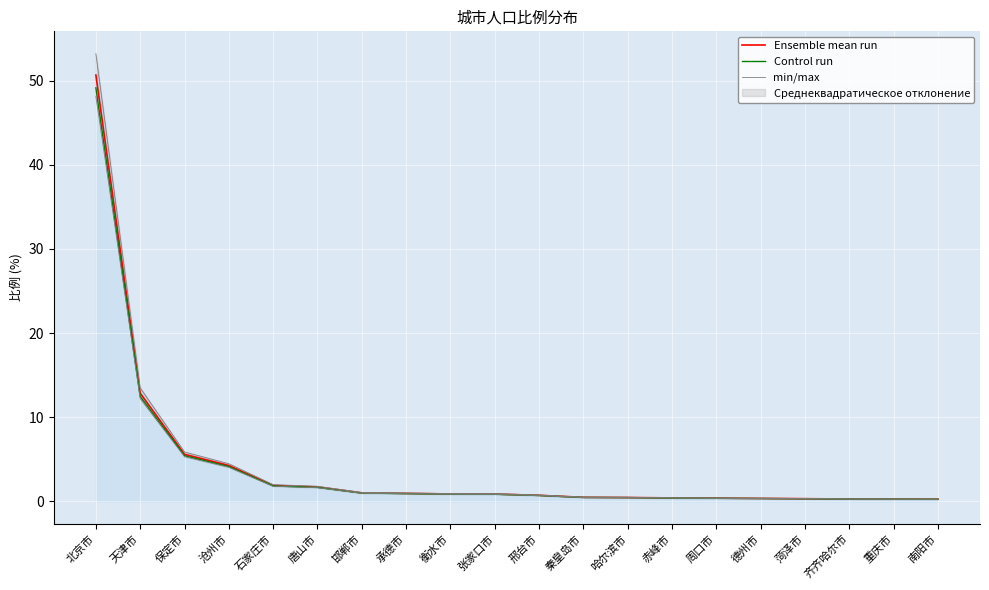

Which category has the lowest value across all series?

南阳市